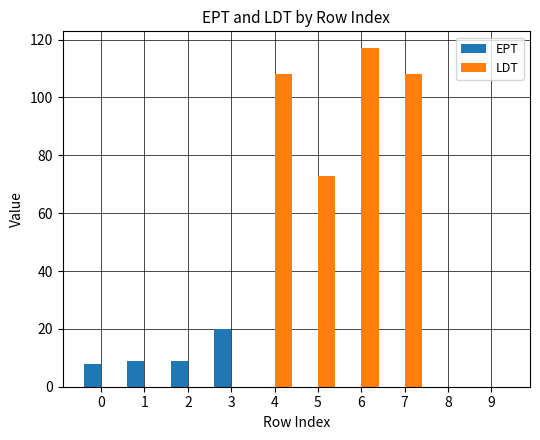

Does the chart contain stacked bars?

No